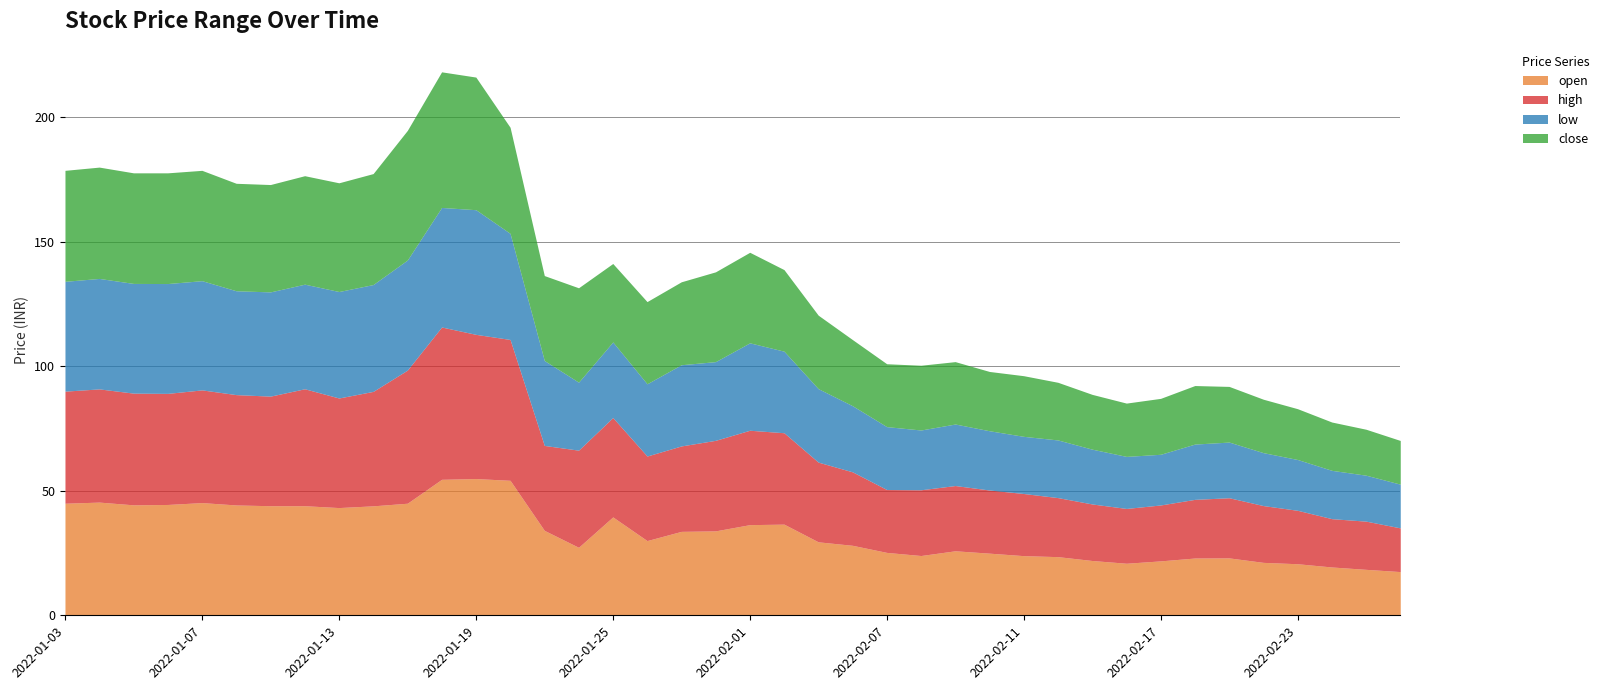

Which series has the largest range (max minus min)?

high